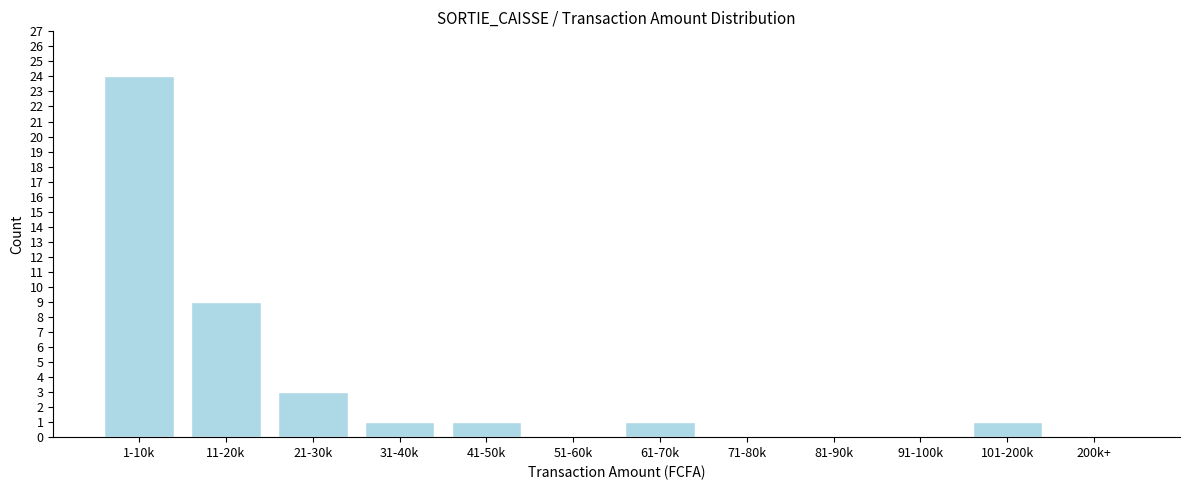

Reading right to left, what are all the values shown in this chart?

200k+=0	101-200k=1	91-100k=0	81-90k=0	71-80k=0	61-70k=1	51-60k=0	41-50k=1	31-40k=1	21-30k=3	11-20k=9	1-10k=24